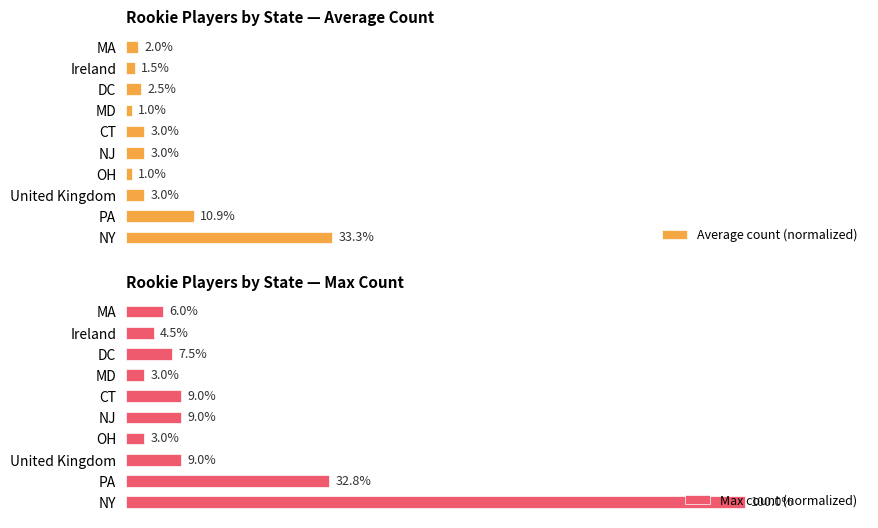

At which label is Average count (normalized) closest to 17?

PA